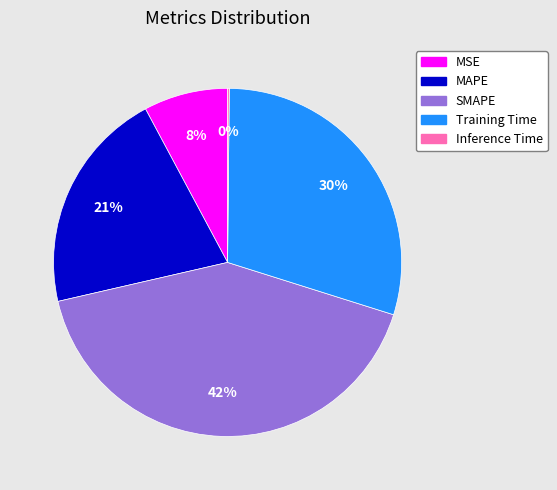

To the nearest percent, what is the average slice percentage?

20%